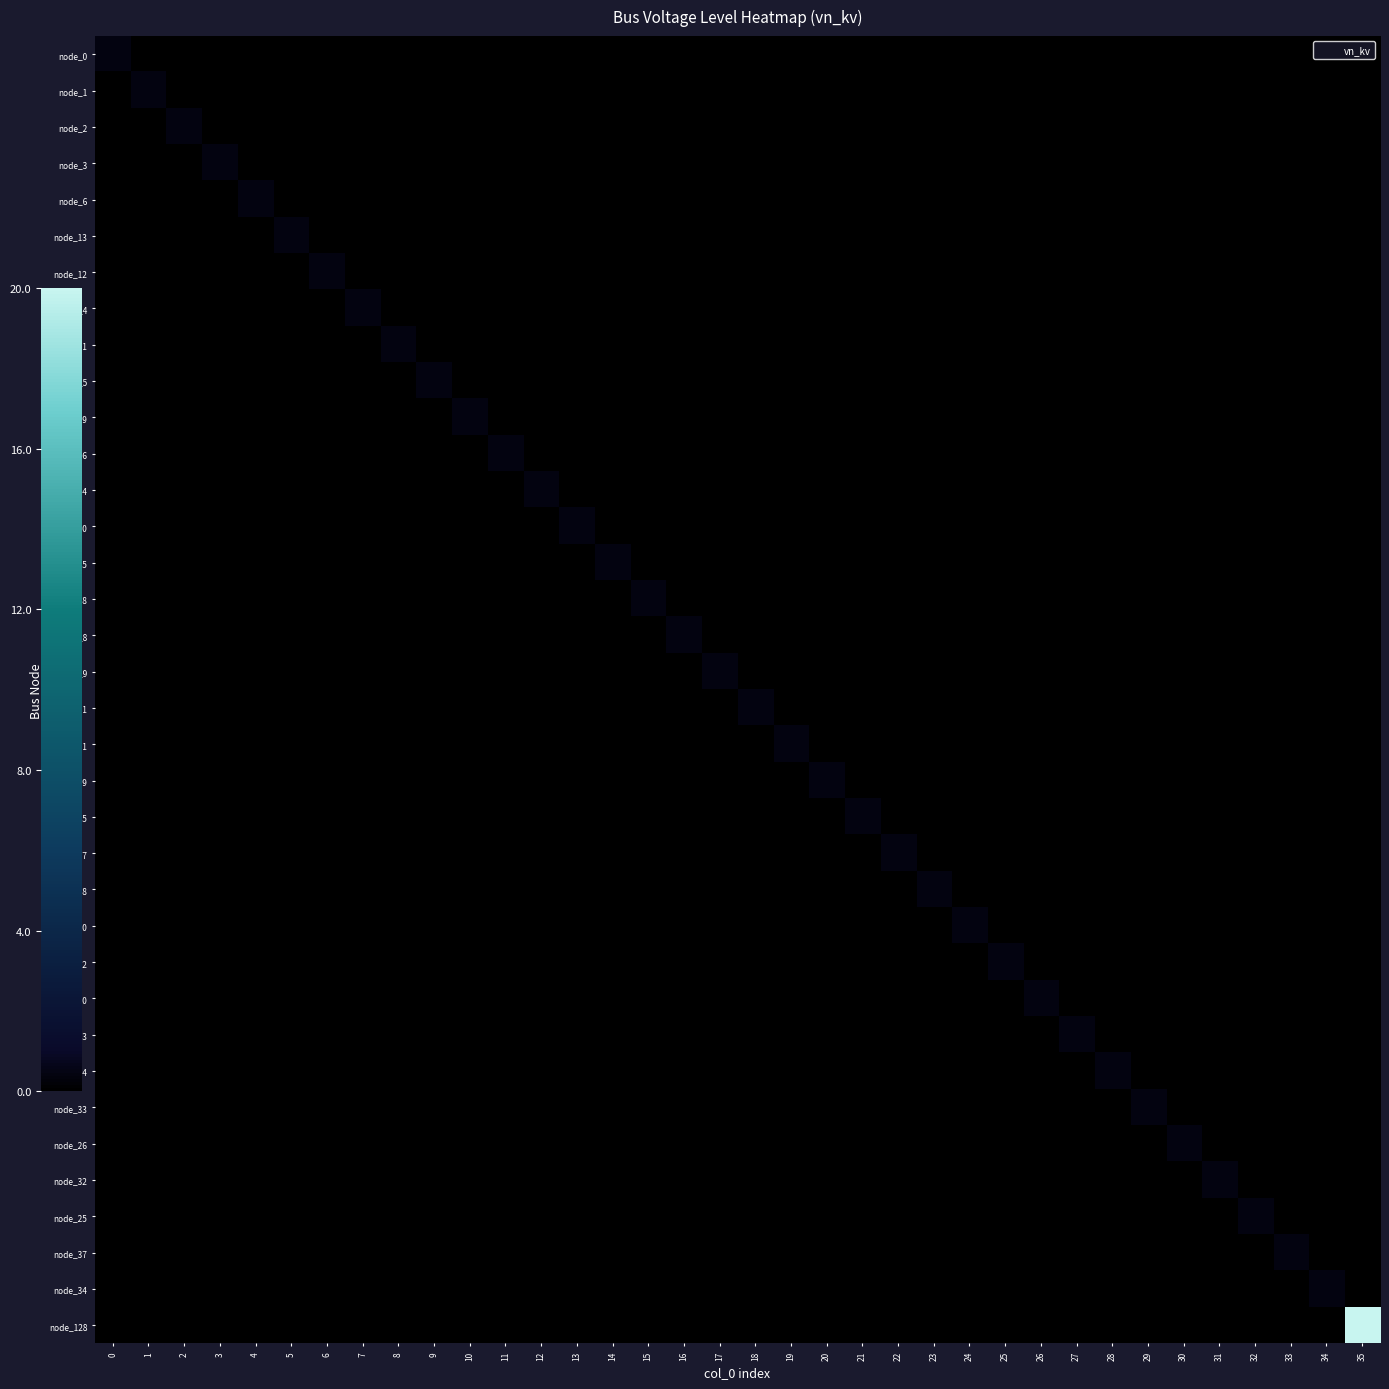

At how many categories does at least one series exceed 0?

36